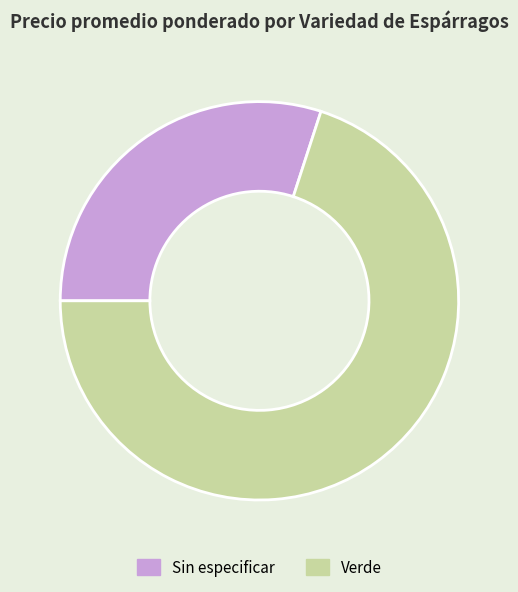

Count the number of slices in the pie.

2